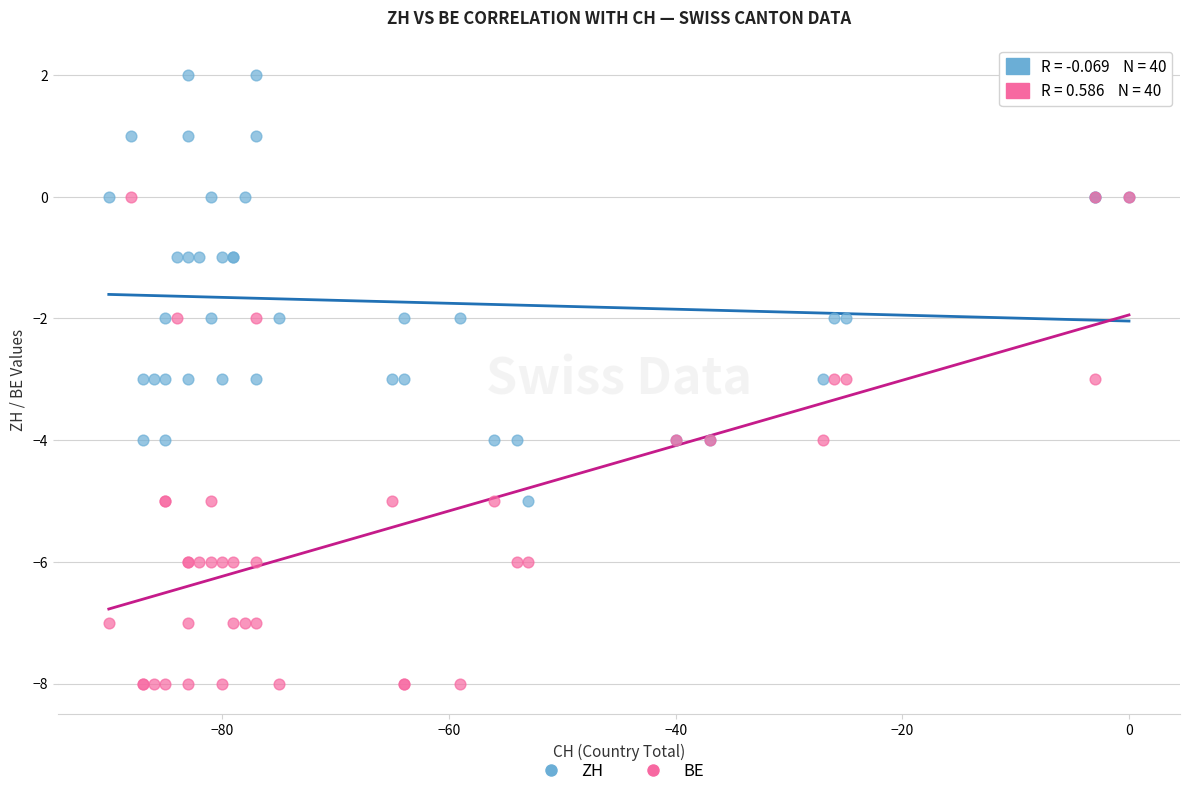

What are all the series names shown in the legend?

ZH, BE